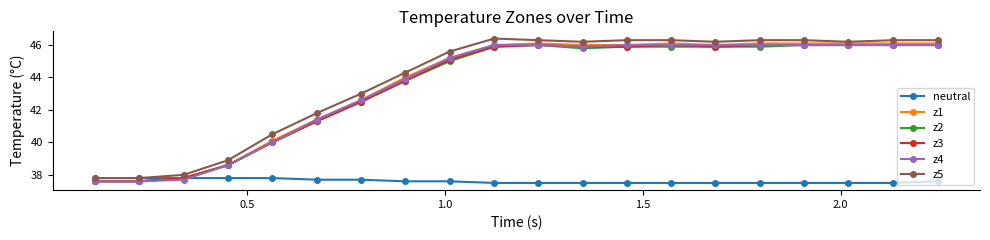

What is the highest value of the z5 series?

46.4